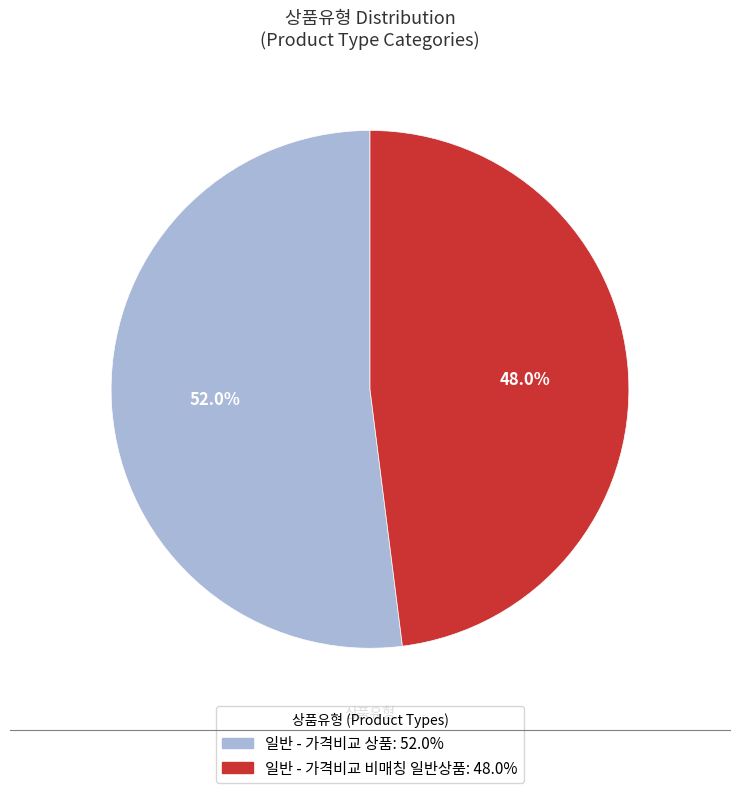

How many slices are in this pie chart?

2